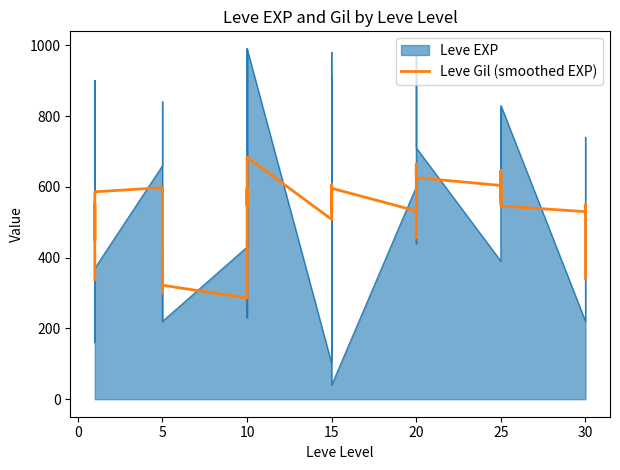

Between 9 and 0, which is larger?

9